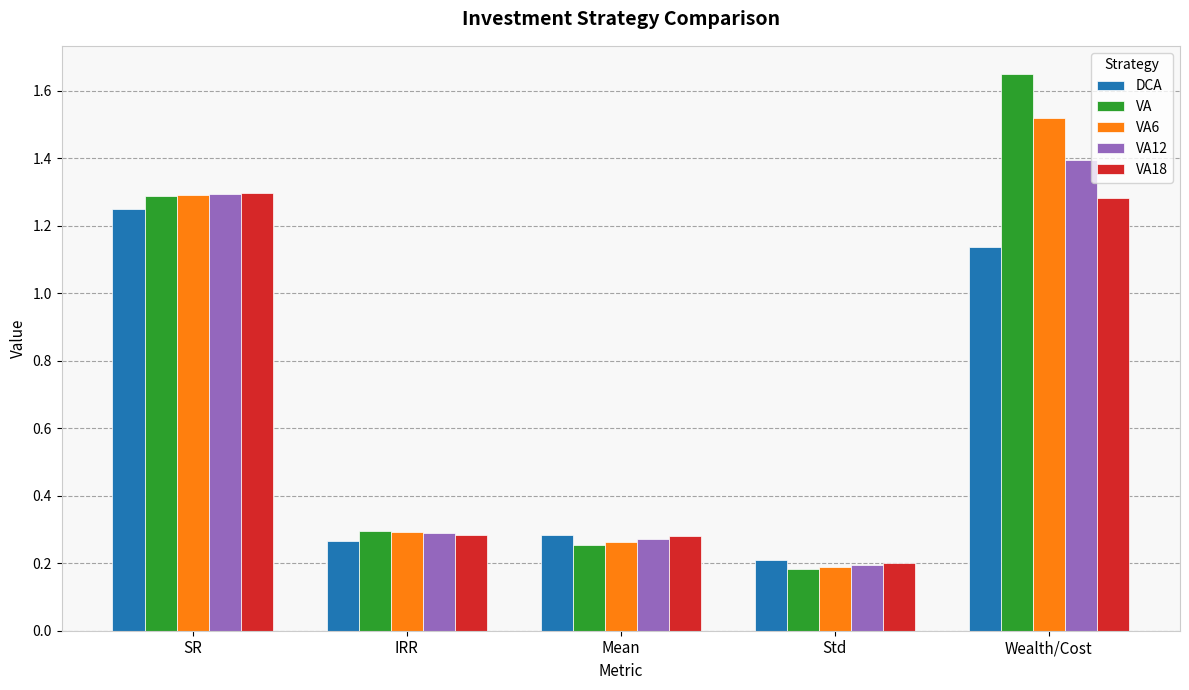

How many bars are there in total?

25